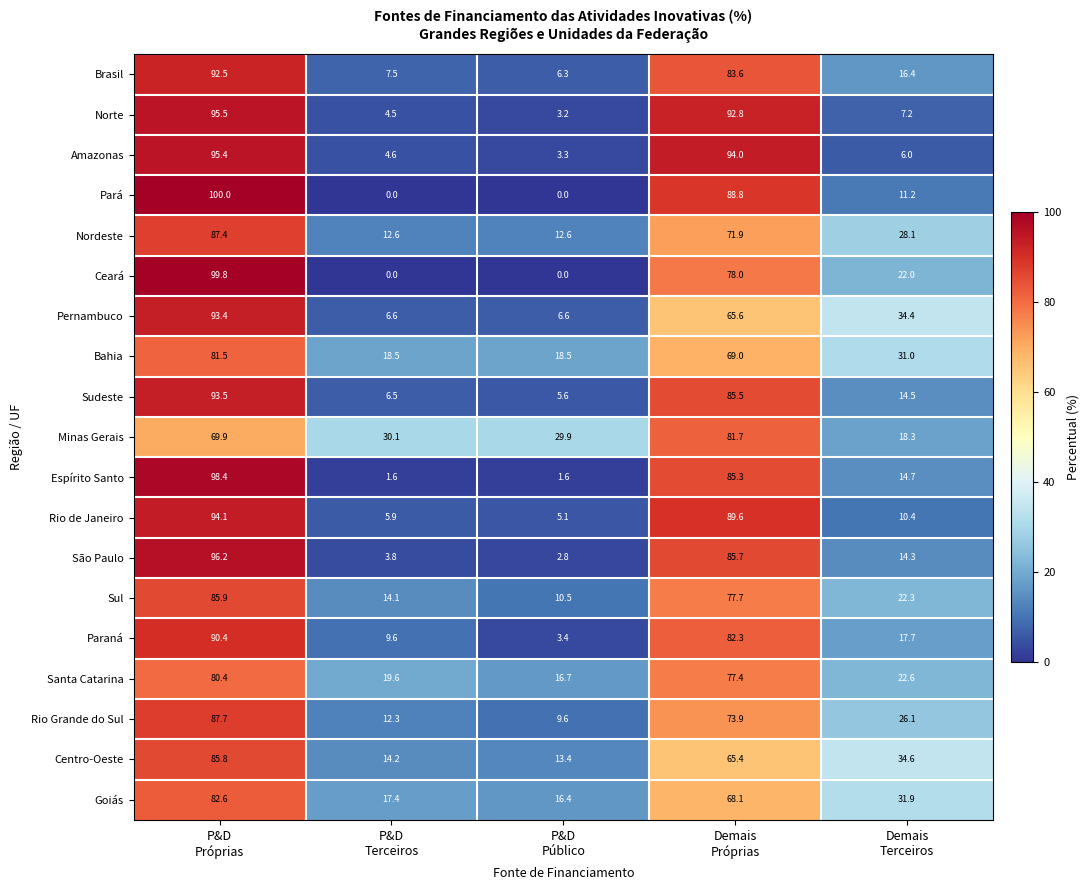

What is the sum of all Sul values?

210.5